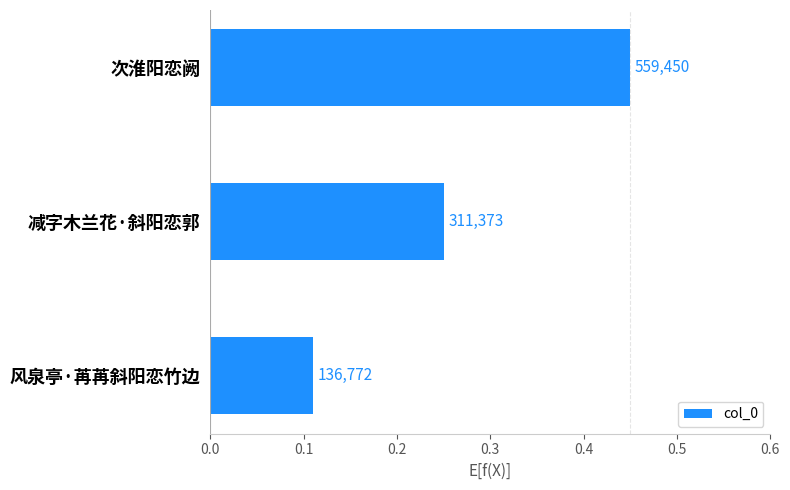

Are the bars horizontal?

Yes